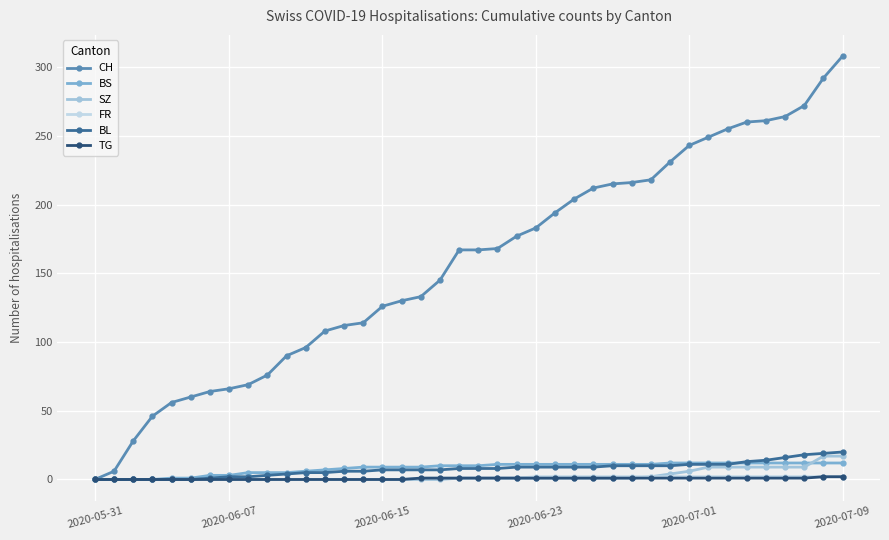

How many lines are shown in the chart?

6